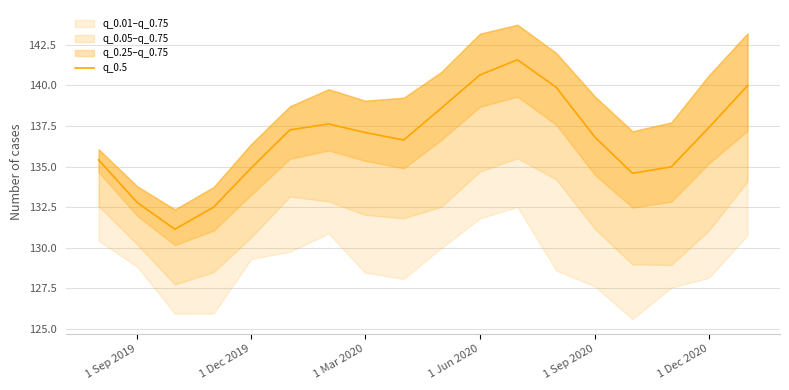

How many data points are above 137?

9